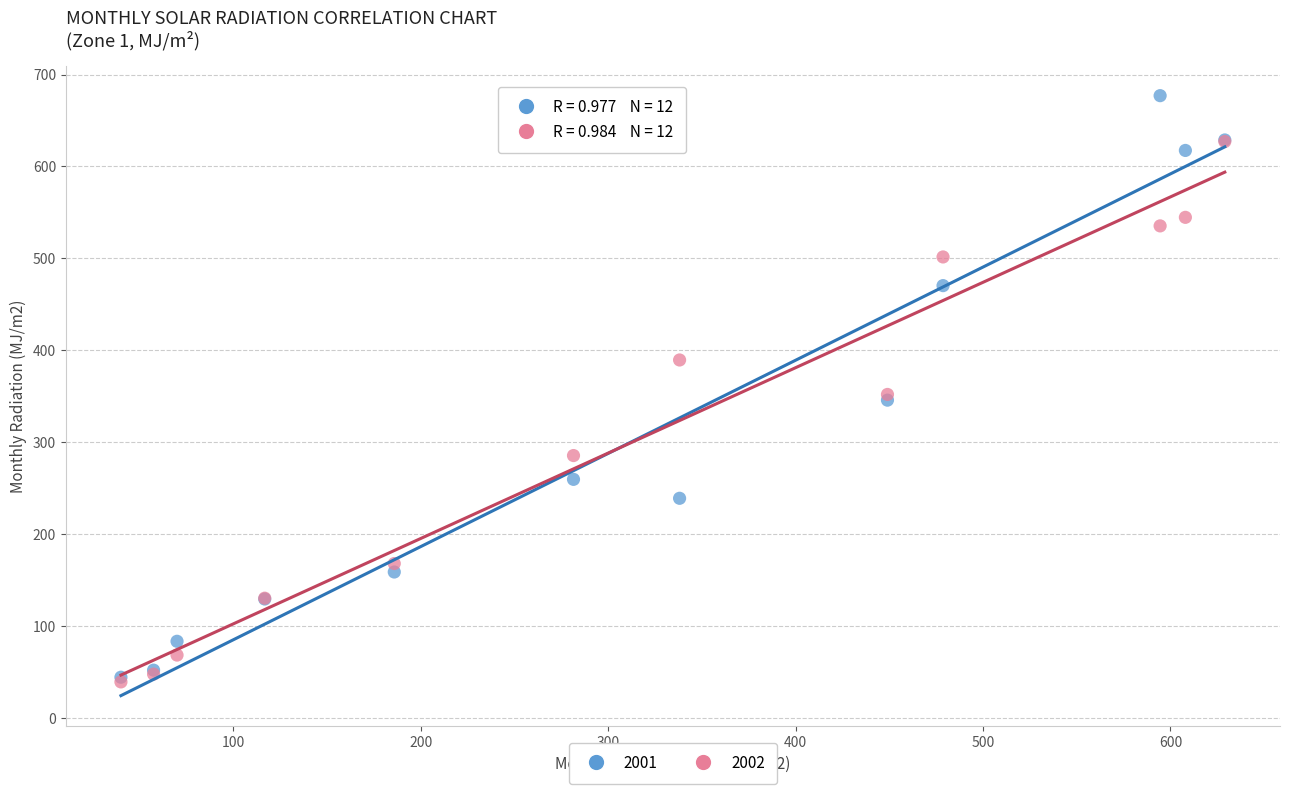

What are all the series names shown in the legend?

2001, 2002